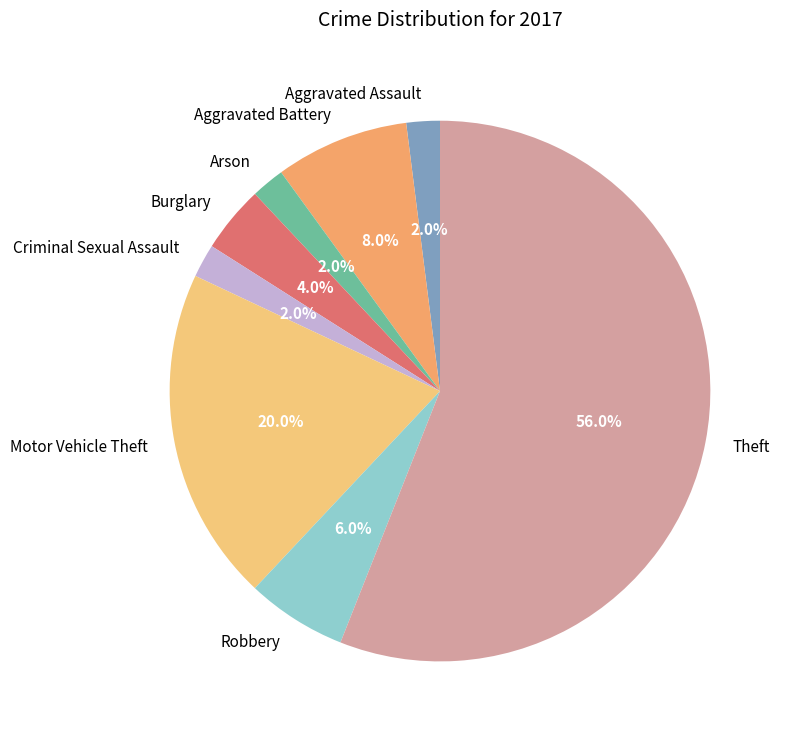

Is there a majority slice in this chart?

Yes